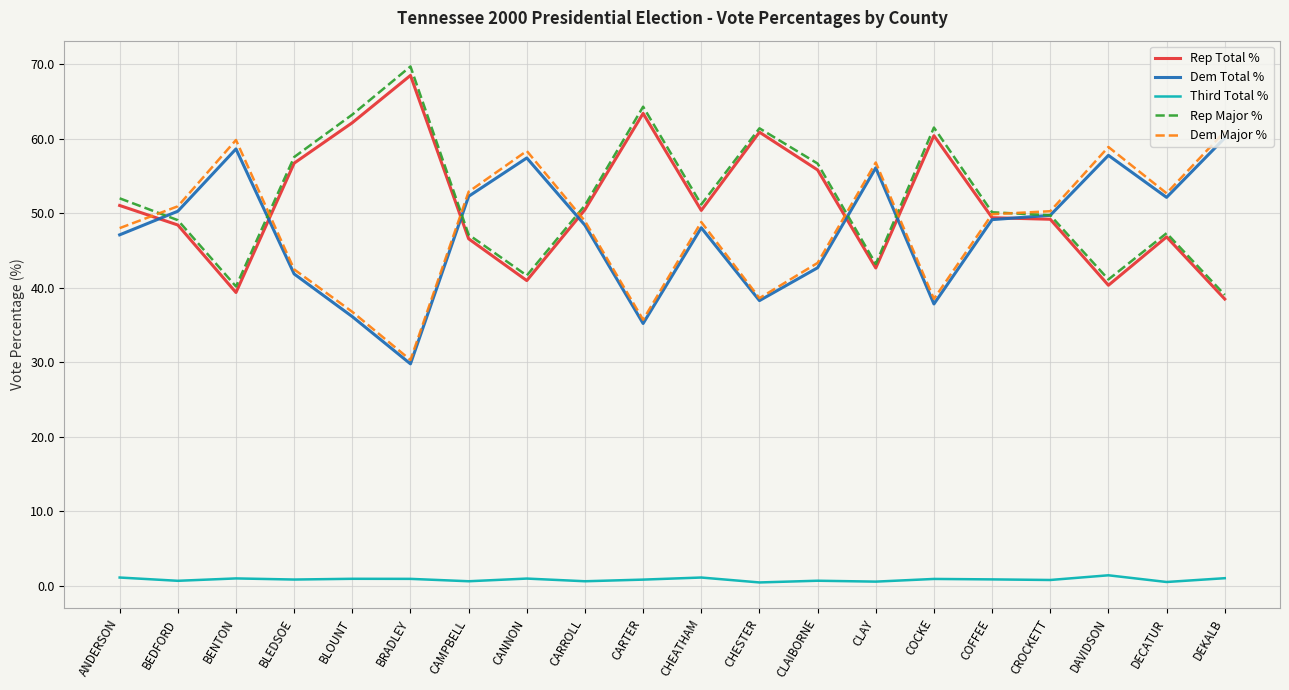

Does the chart display data point markers on the line(s)?

No